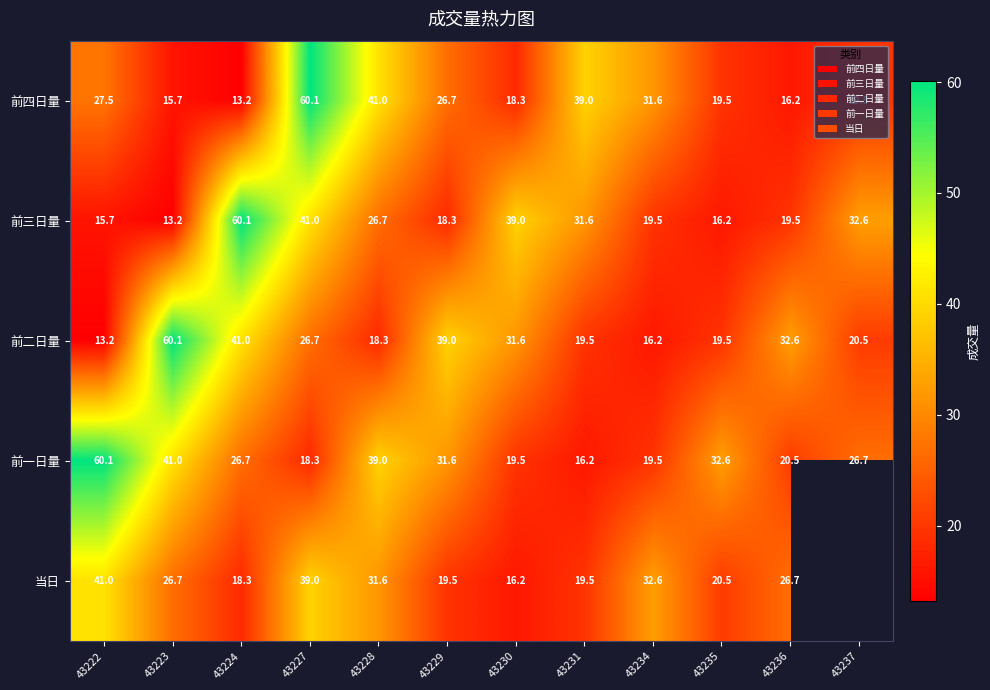

Which has a higher value, 43224 or 43234?

43234